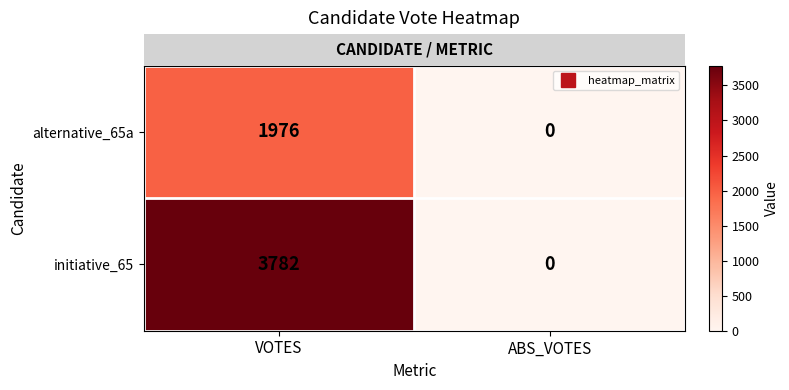

What is the sum of the alternative_65a values at VOTES and ABS_VOTES?

1976